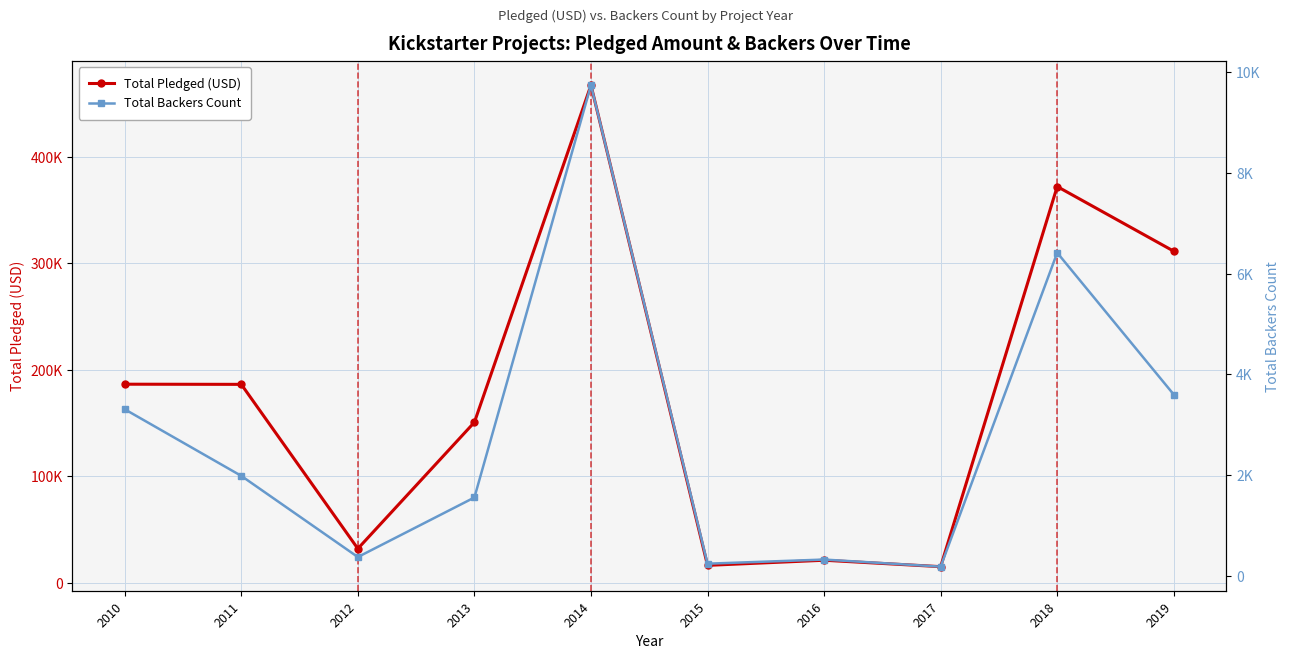

What is the approximate value of Total Pledged (USD) at 2015, to the nearest 10?

16340